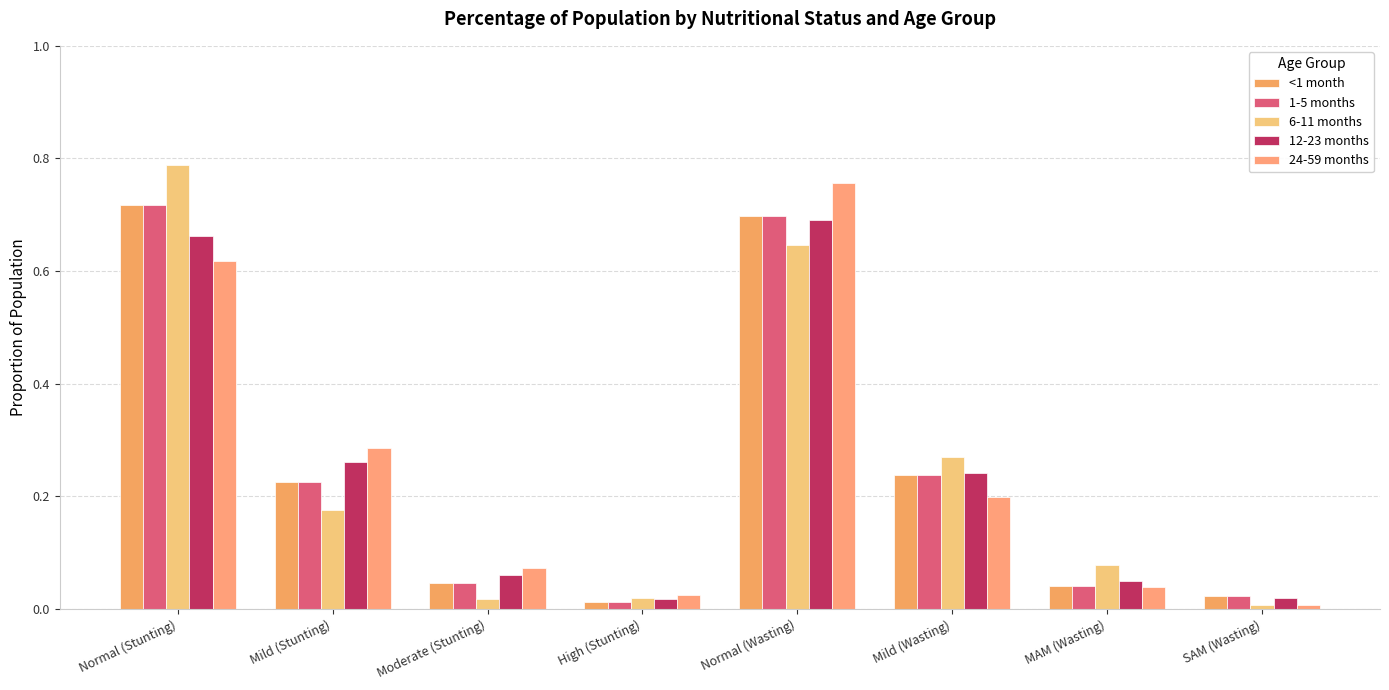

What is the difference between the 1-5 months values at SAM (Wasting) and Normal (Wasting)?

0.7